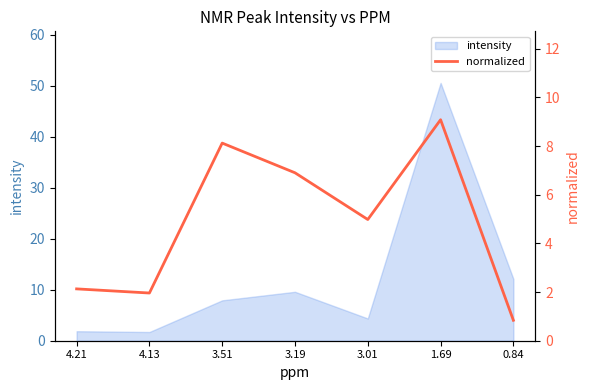

Which label corresponds to the smallest value in the chart?

0.84